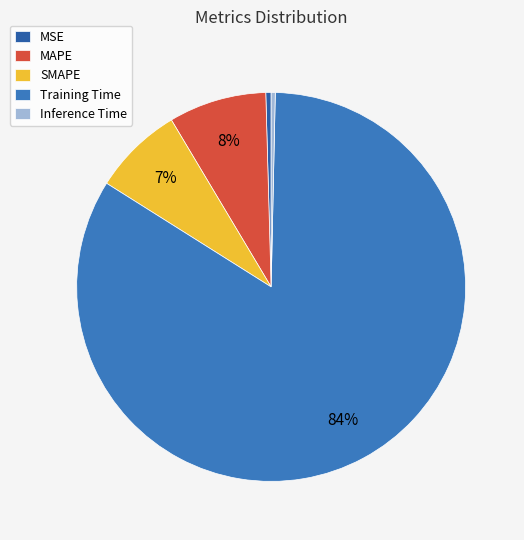

The MAPE slice represents 8% of the pie. True or false?

True